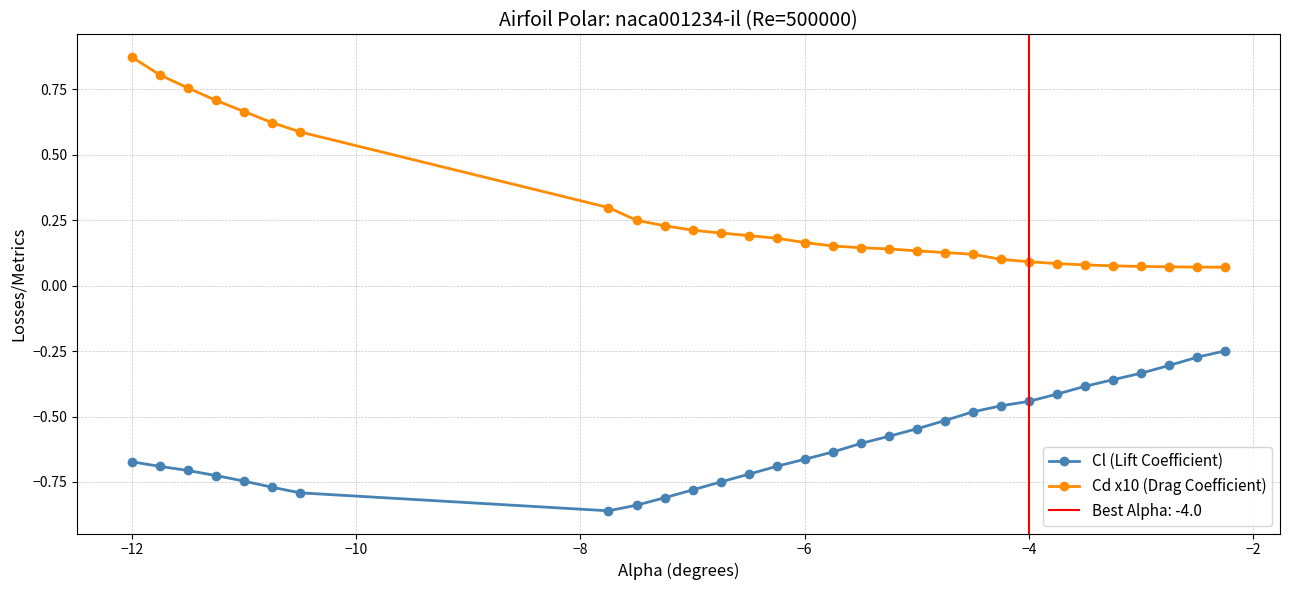

What is the average value of the Cd x10 (Drag Coefficient) series?

0.3